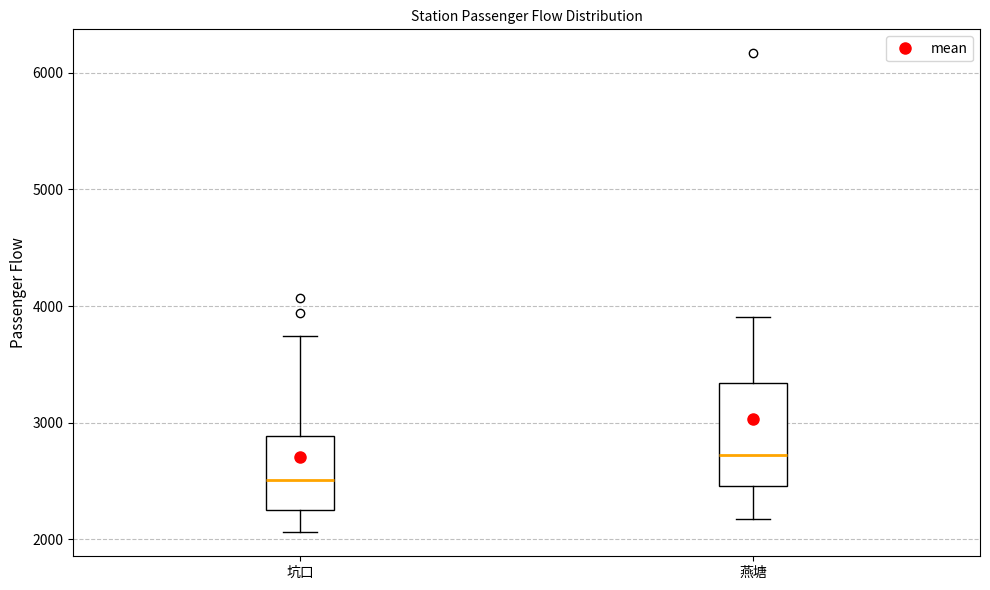

Reading left to right, transcribe this box plot: for each box, give where its median line is, the range the box spans, and where its two whiskers end, as read against the y-axis. The values are not printed on the chart, so give them approximately, as read against the axis.

坑口: median 2500, box 2200 to 2900, whiskers 2100 to 3700
燕塘: median 2700, box 2500 to 3300, whiskers 2200 to 3900